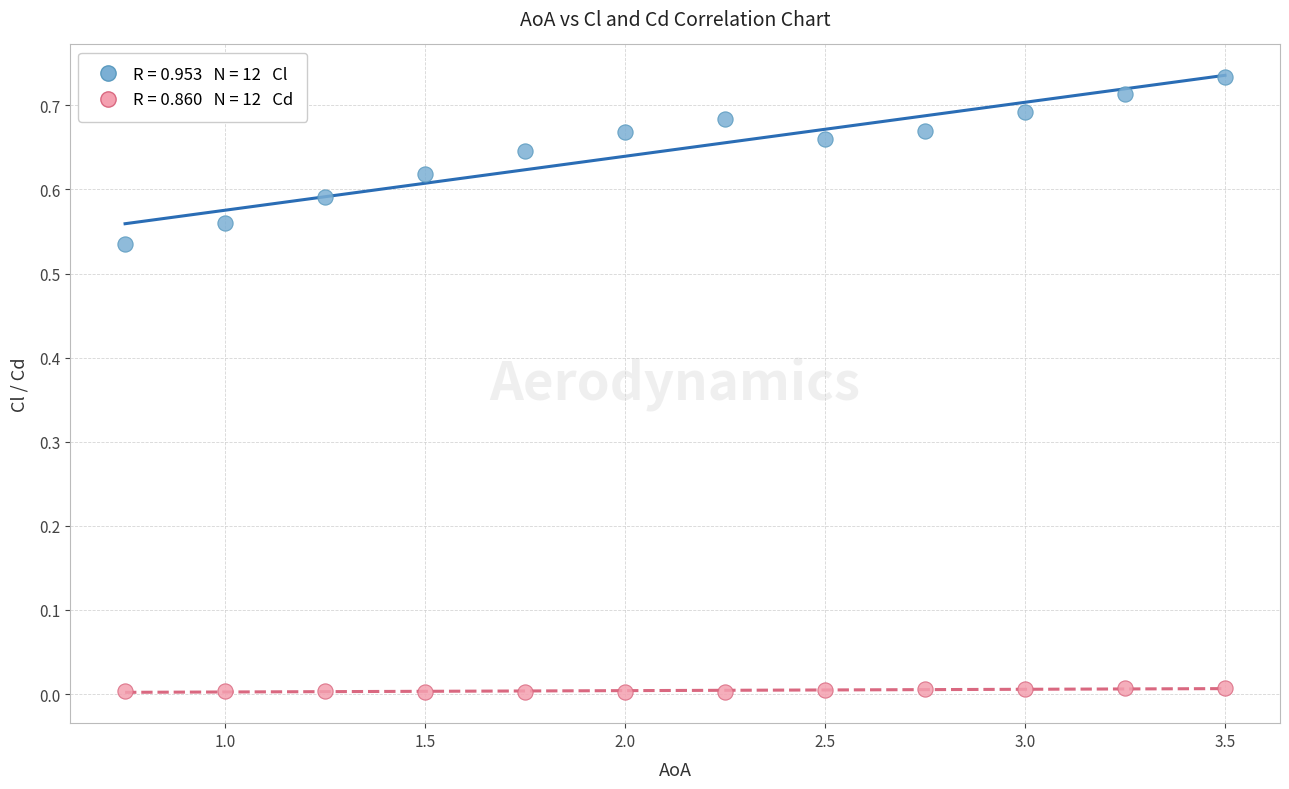

Across all data points, what is the range of X values (max minus min)?

2.8